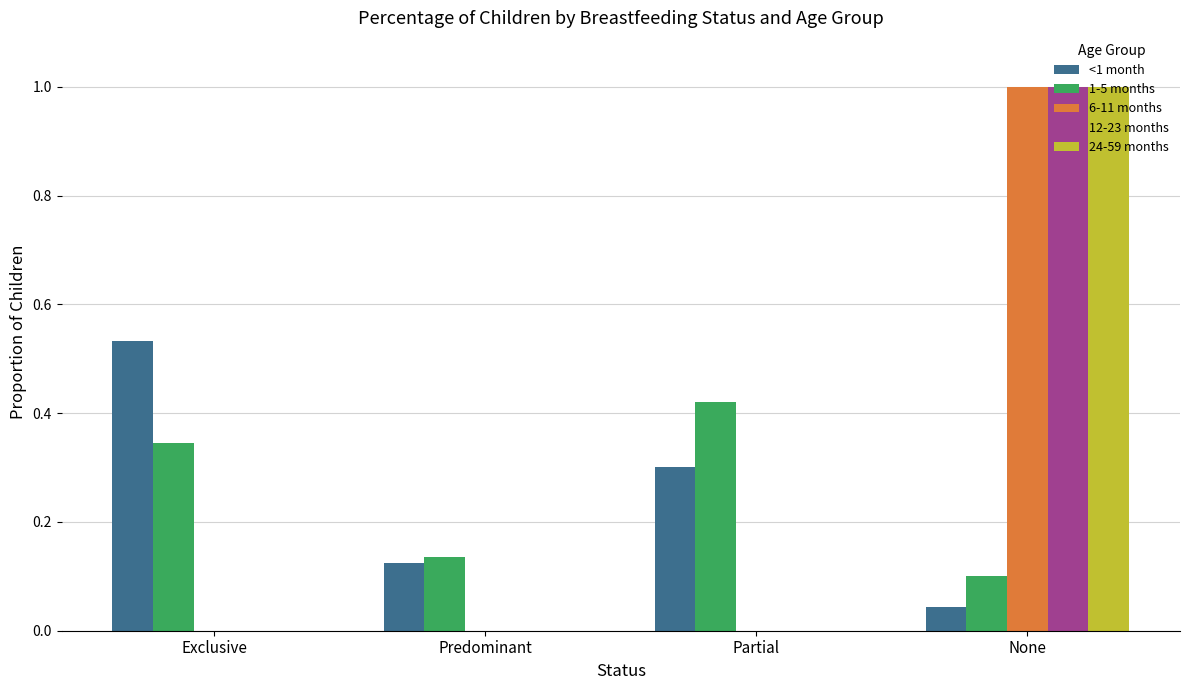

What are all the series names shown in the legend?

<1 month, 1-5 months, 6-11 months, 12-23 months, 24-59 months